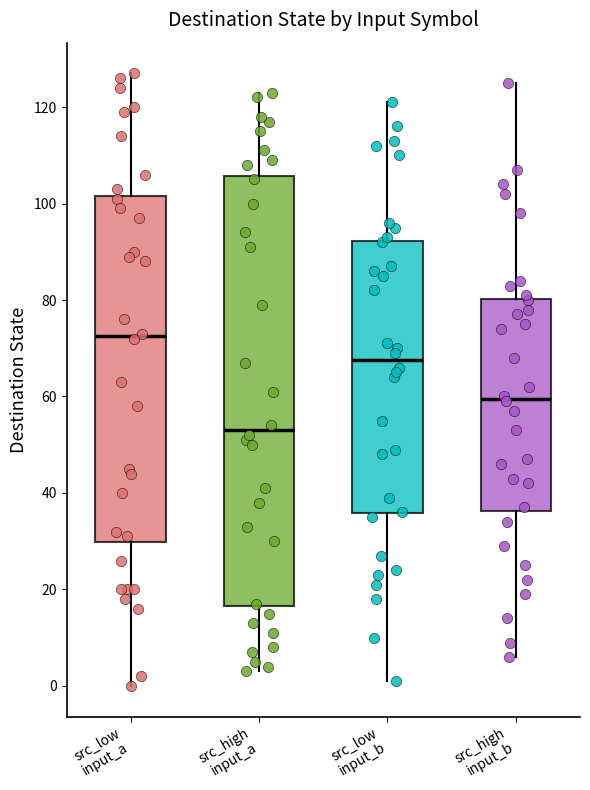

Reading left to right, read every box against the y-axis: the position of its median line, the range the box covers, and the ends of its whiskers. The values are not printed on the chart, so give them approximately, as read against the axis.

src_low input_a: median 72, box 30 to 102, whiskers 0 to 128
src_high input_a: median 54, box 16 to 106, whiskers 4 to 124
src_low input_b: median 68, box 36 to 92, whiskers 2 to 122
src_high input_b: median 60, box 36 to 80, whiskers 6 to 126